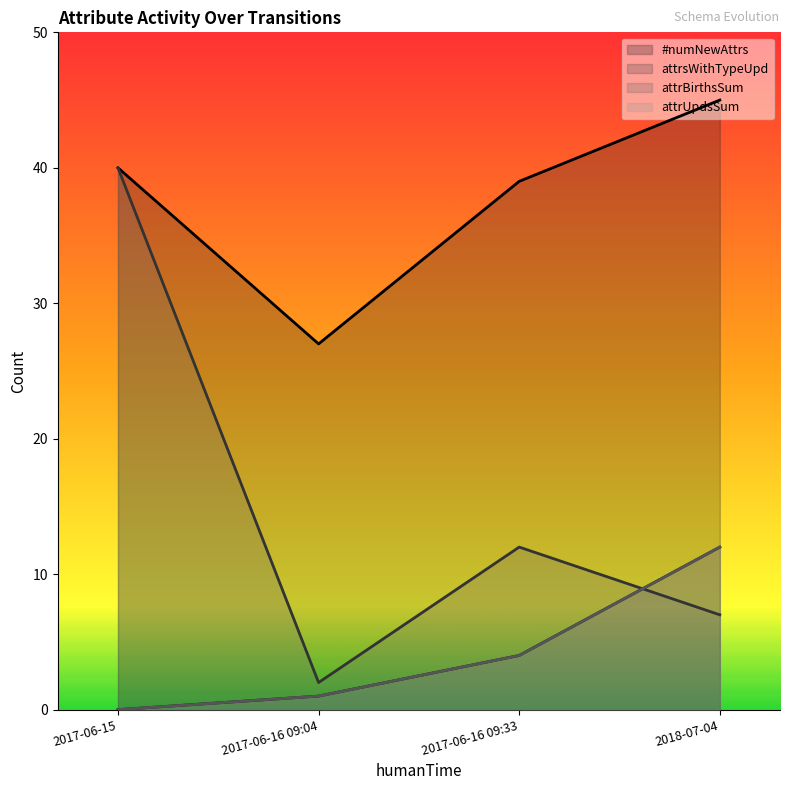

Reading left to right, what are all the values shown in this chart?

#numNewAttrs: 2017-06-15=40	2017-06-16 09:04=27	2017-06-16 09:33=39	2018-07-04=45
attrsWithTypeUpd: 2017-06-15=0	2017-06-16 09:04=1	2017-06-16 09:33=4	2018-07-04=12
attrBirthsSum: 2017-06-15=40	2017-06-16 09:04=2	2017-06-16 09:33=12	2018-07-04=7
attrUpdsSum: 2017-06-15=0	2017-06-16 09:04=1	2017-06-16 09:33=4	2018-07-04=12